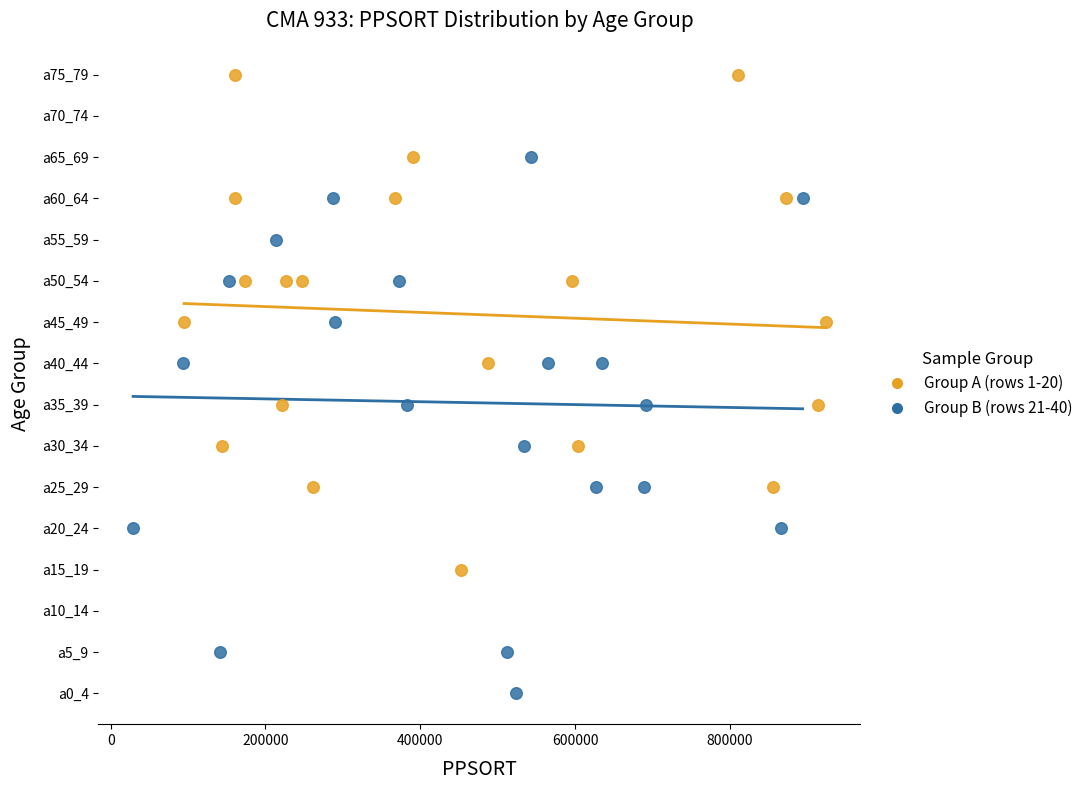

Which series has the largest Y range (max minus min)?

Group B (rows 21-40)